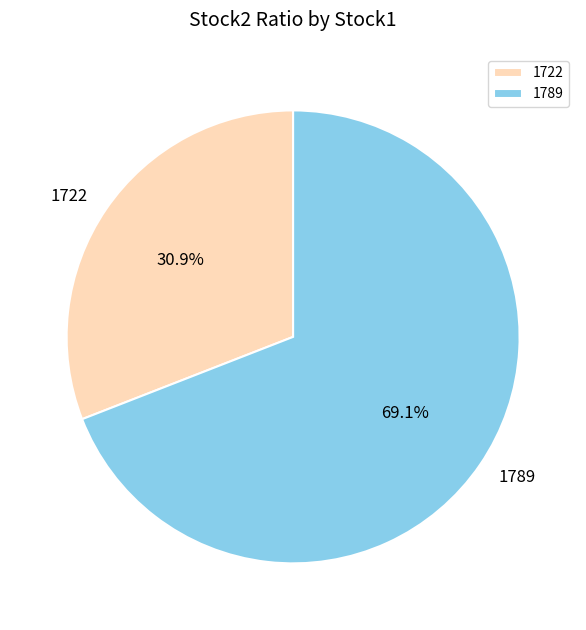

To the nearest percent, what is the difference between the 1722 and 1789 slice percentages?

38%